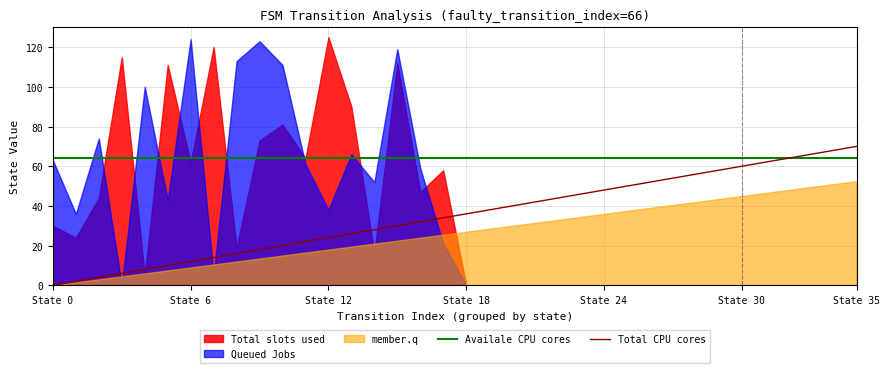

What is the highest value of the Total CPU cores series?

70